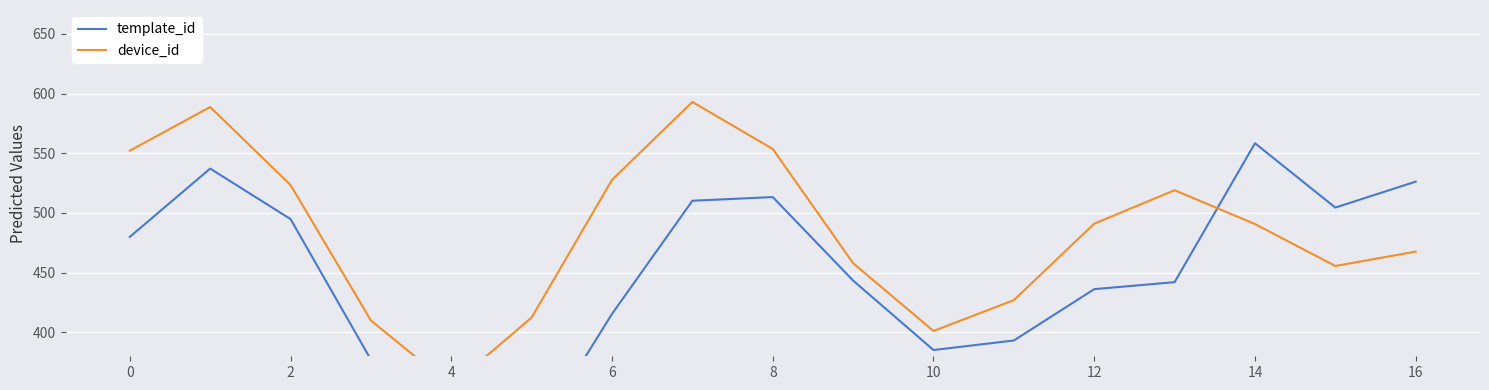

In device_id, how many points are lower than both neighbors (excluding endpoints)?

3